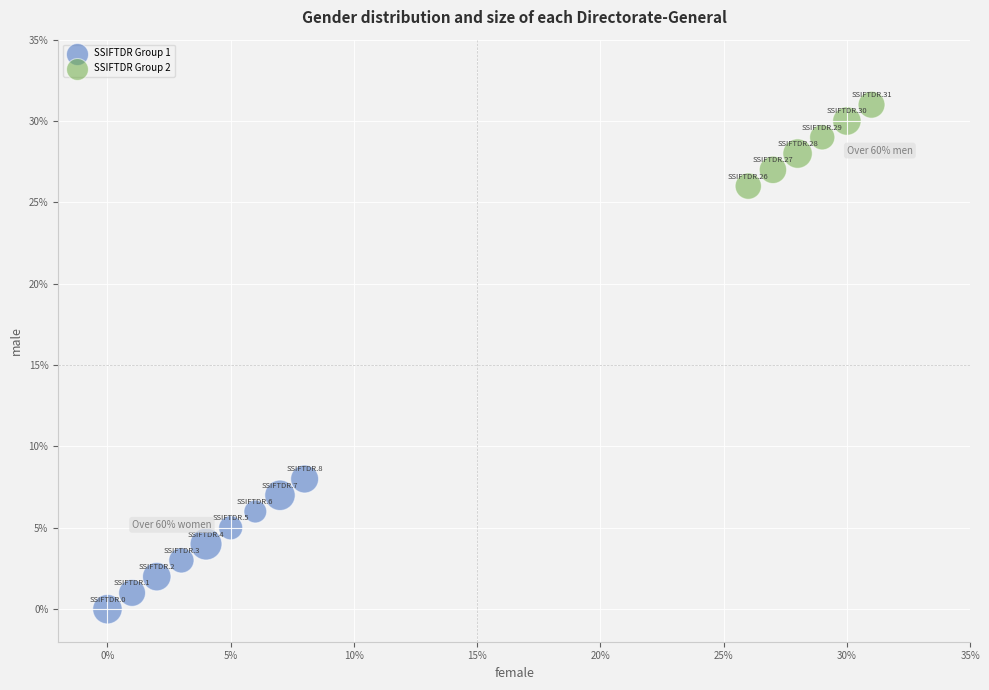

Which series has the largest Y range (max minus min)?

SSIFTDR Group 1